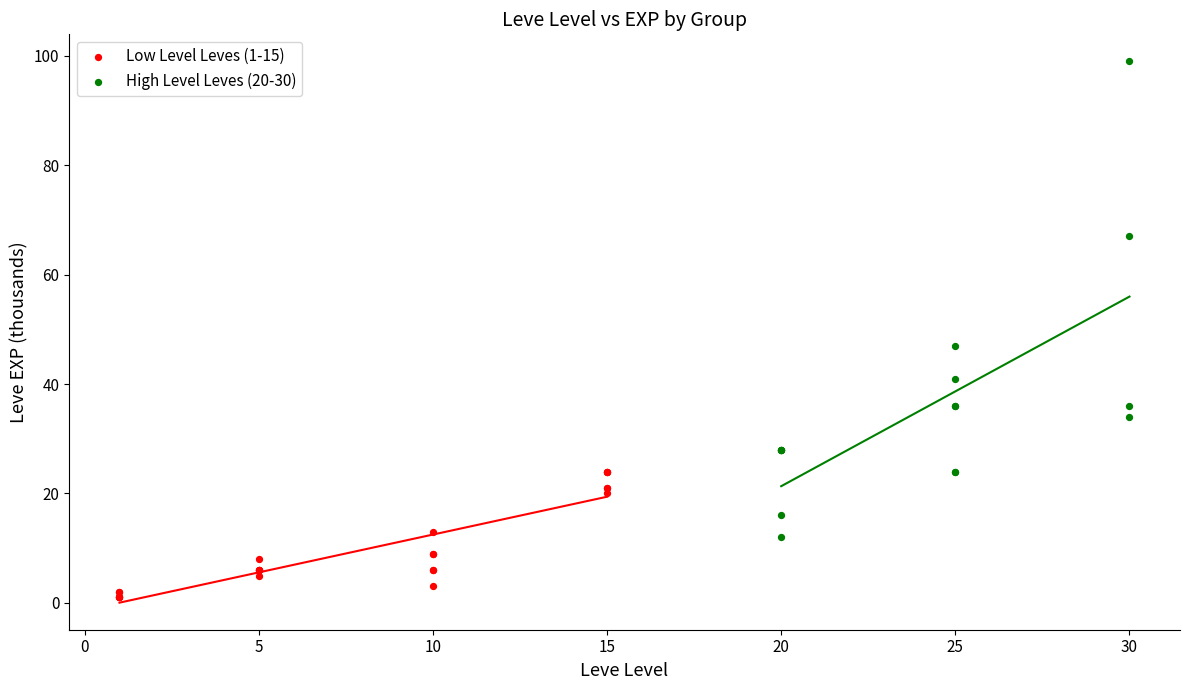

Which series contains the highest Y value?

High Level Leves (20-30)